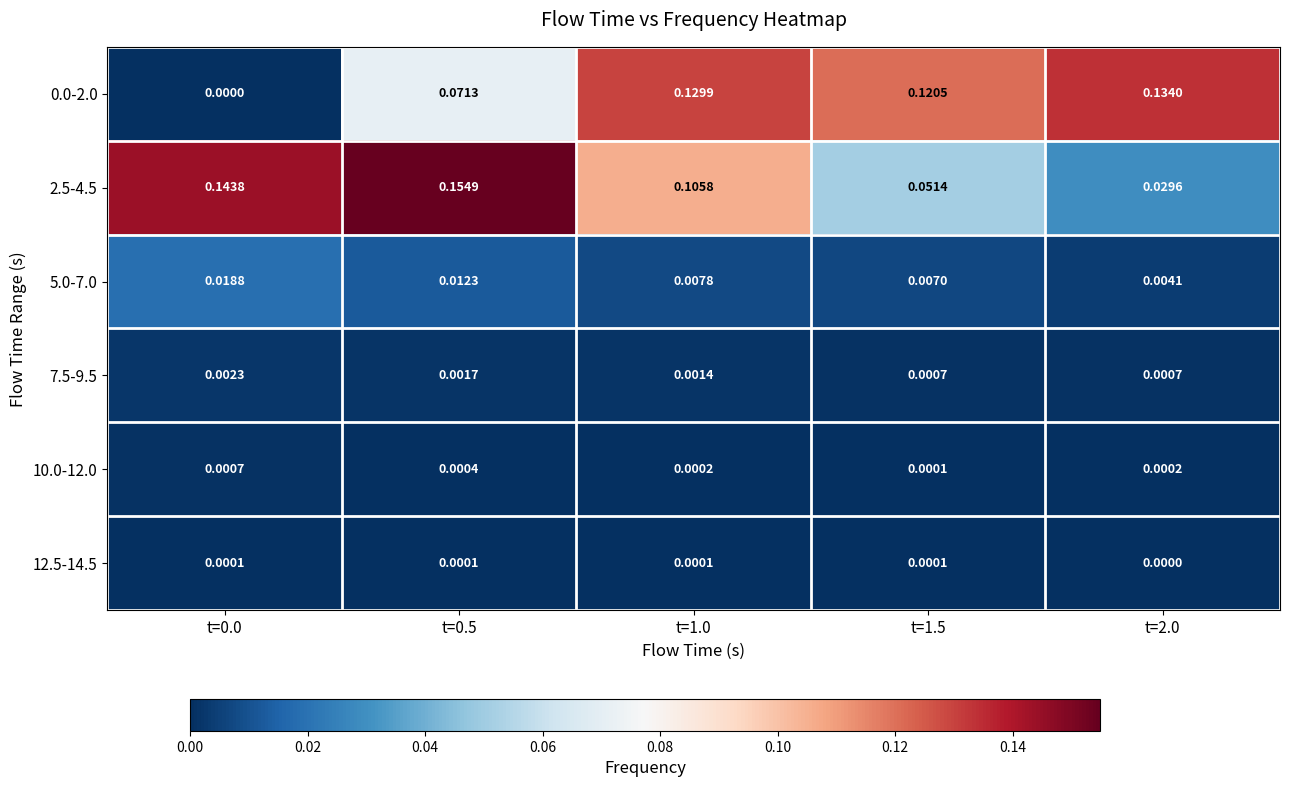

Count the number of categories in the chart.

5